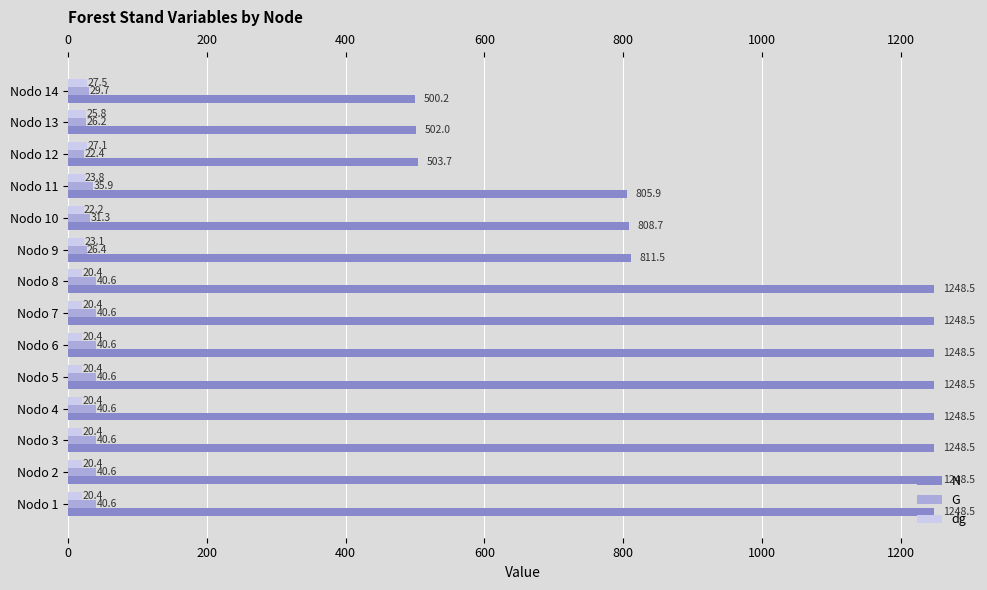

The value of G at Nodo 11 is 35.9. True or false?

True